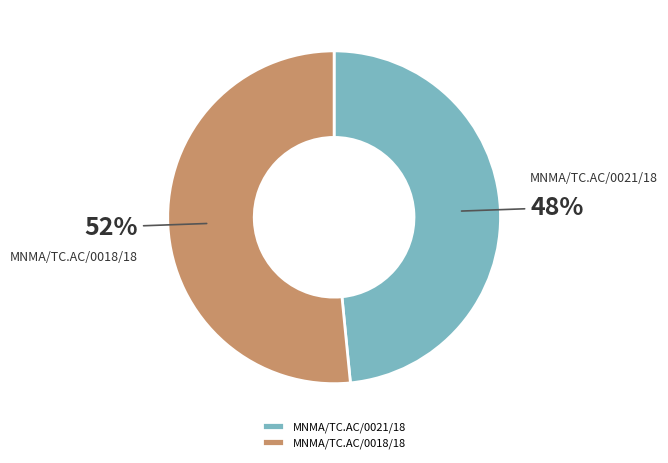

Count the number of slices in the pie.

2